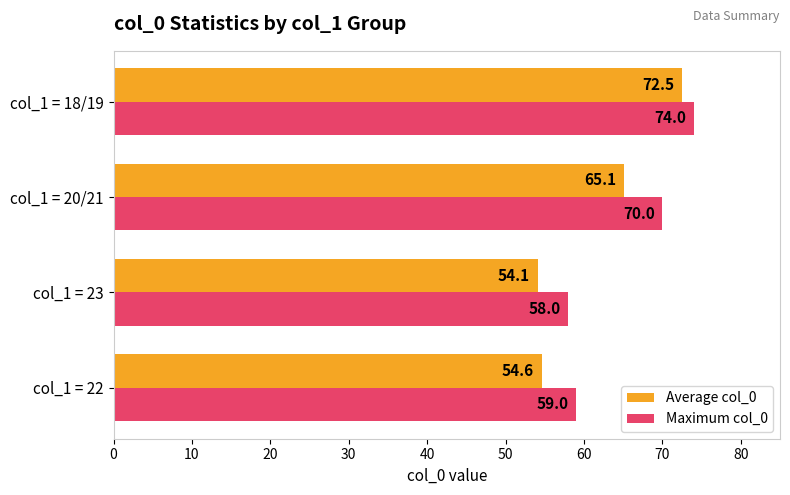

The value of Maximum col_0 at col_1 = 22 is 59.0. True or false?

True